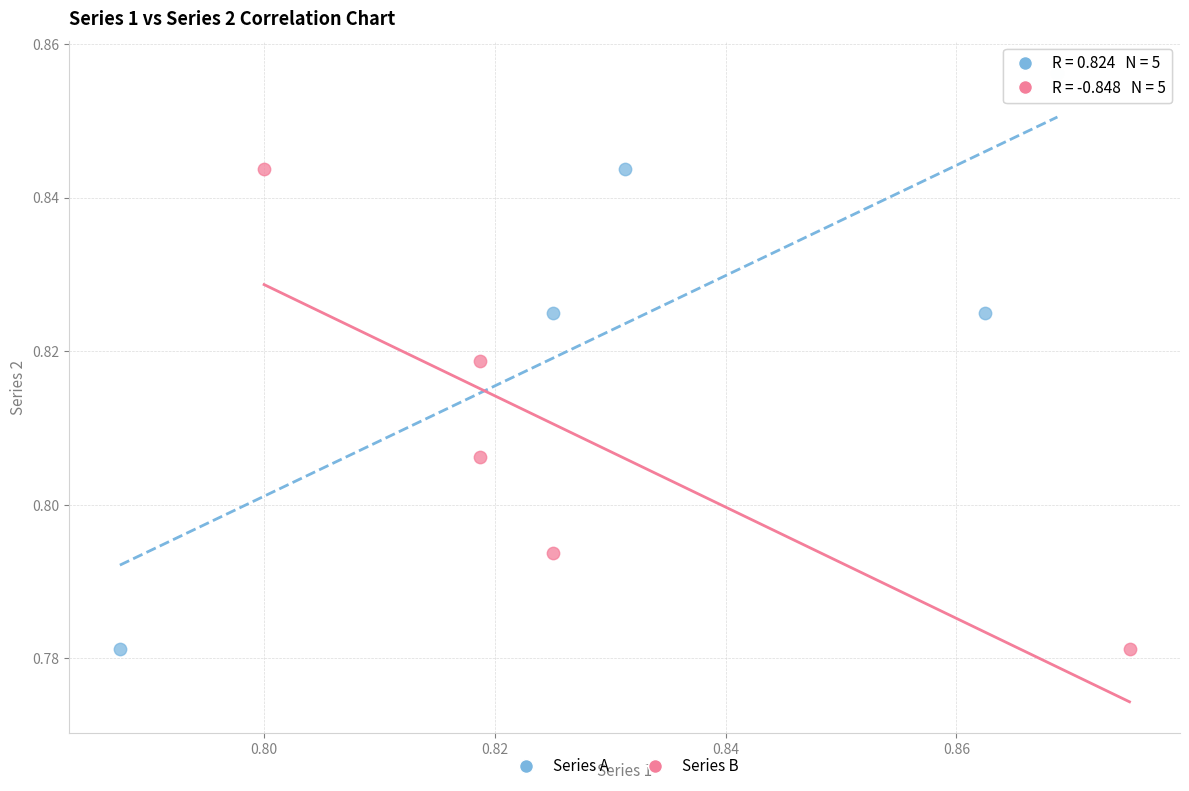

Which series has the widest spread of Y values?

Series A